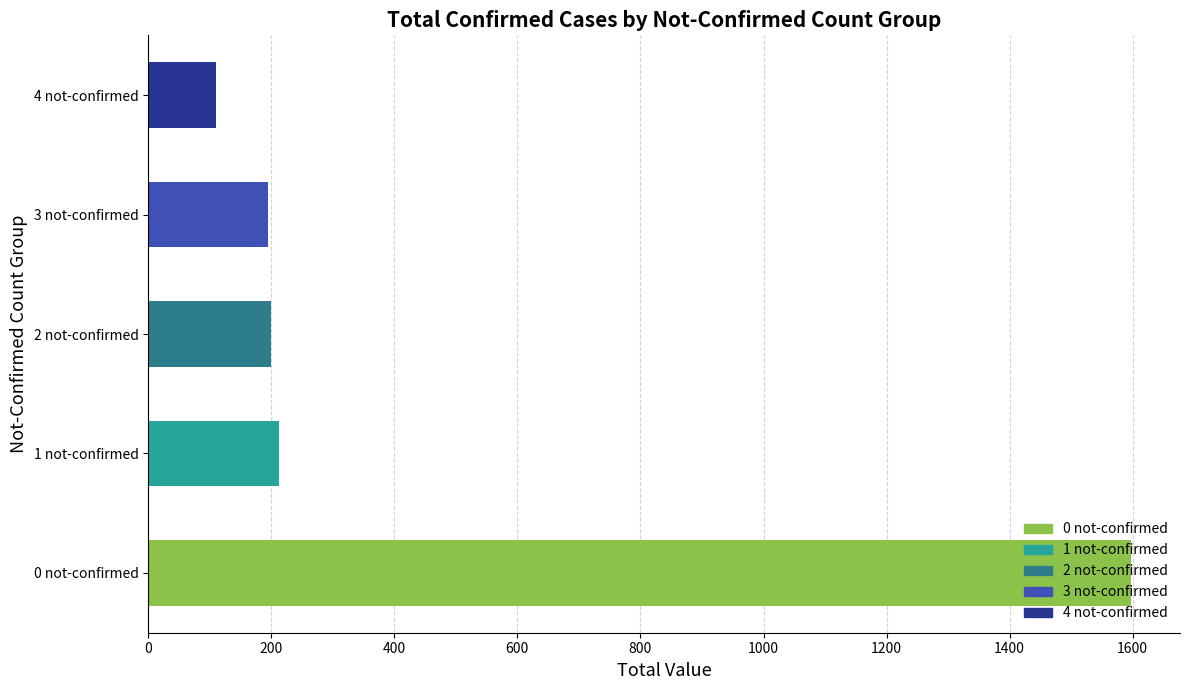

What is the smallest value displayed?

111